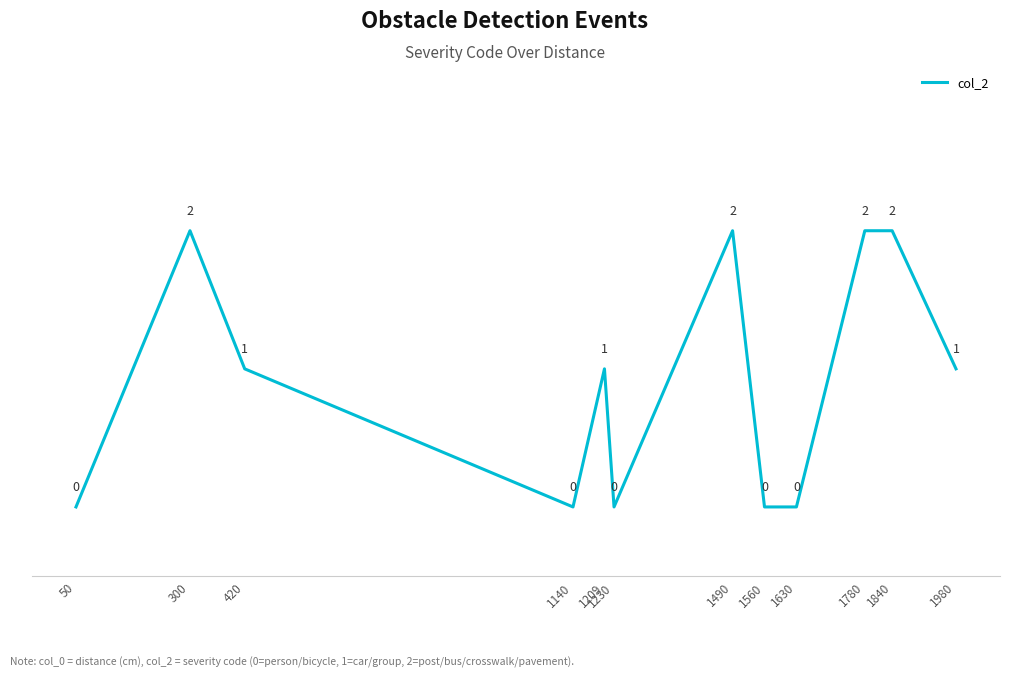

What is the difference between the values at 1840 and 1209?

1